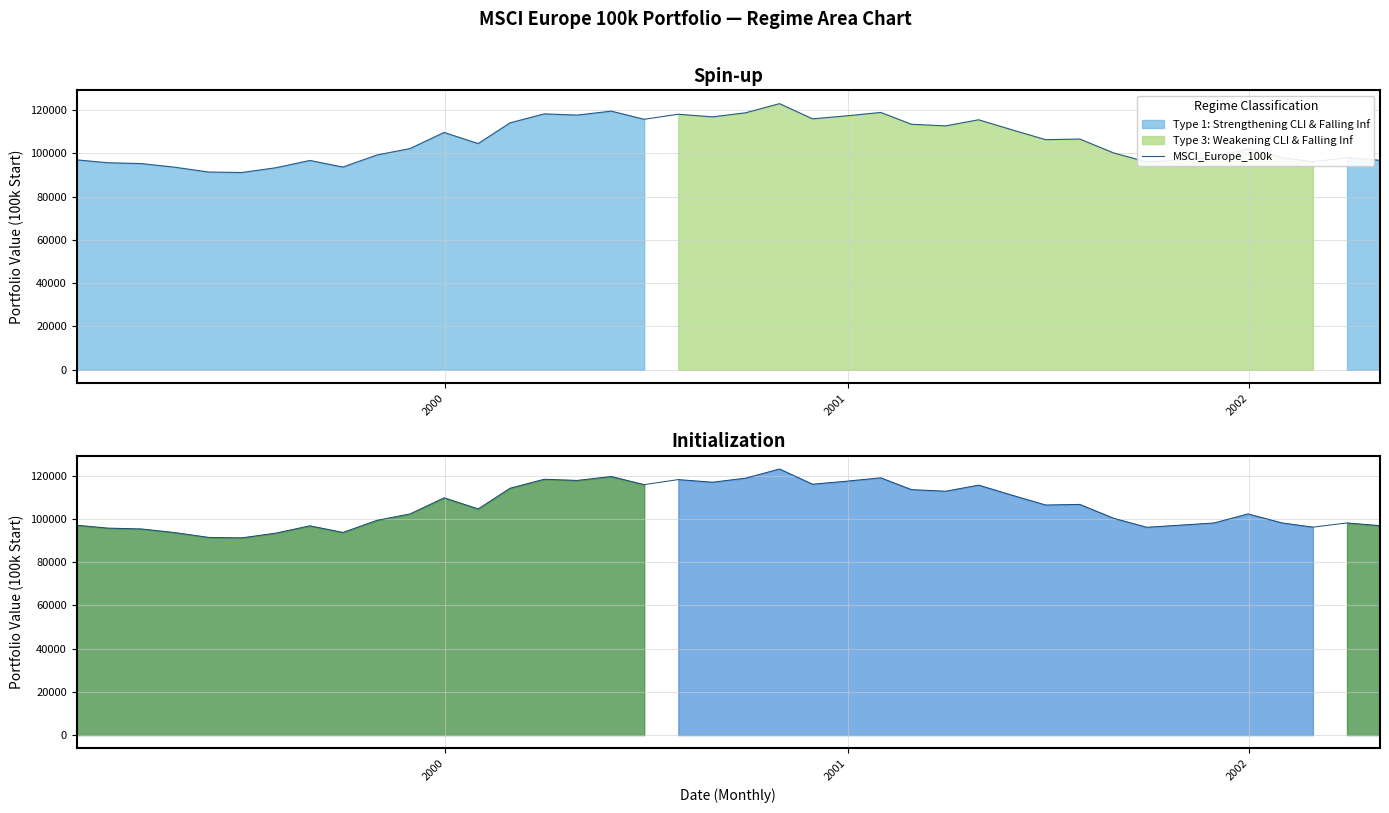

Reading left to right, what are all the values shown in this chart?

97034.0	95713.9	95306.6	93653.0	91404.3	91193.7	93387.7	96760.8	93706.3	99301.3	102255.0	109713.8	104582.0	114153.1	118297.9	117749.1	119562.2	115806.5	118131.6	116924.5	118784.2	123036.8	116006.8	117395.9	118961.2	113500.1	112758.5	115578.4	110838.4	106379.5	106663.0	100220.5	96081.4	97092.6	98072.4	102272.5	98093.6	96148.0	98093.8	96834.9